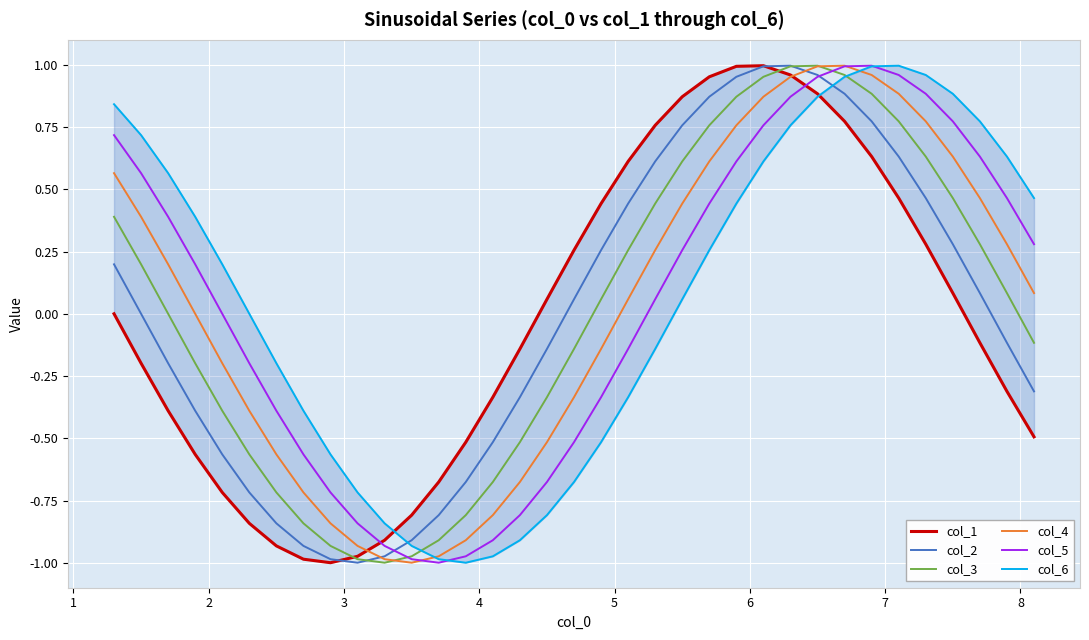

What is the value of the col_3 point at the 33rd from the left?

0.3